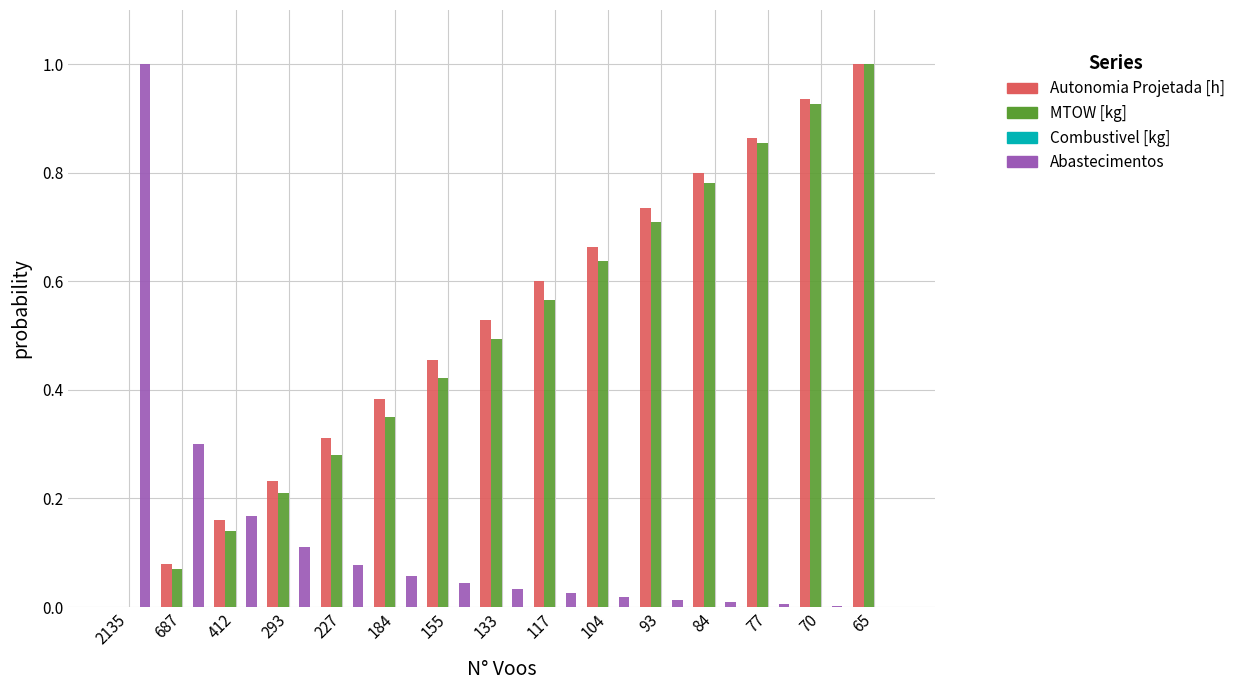

How many values in MTOW [kg] are above zero?

14